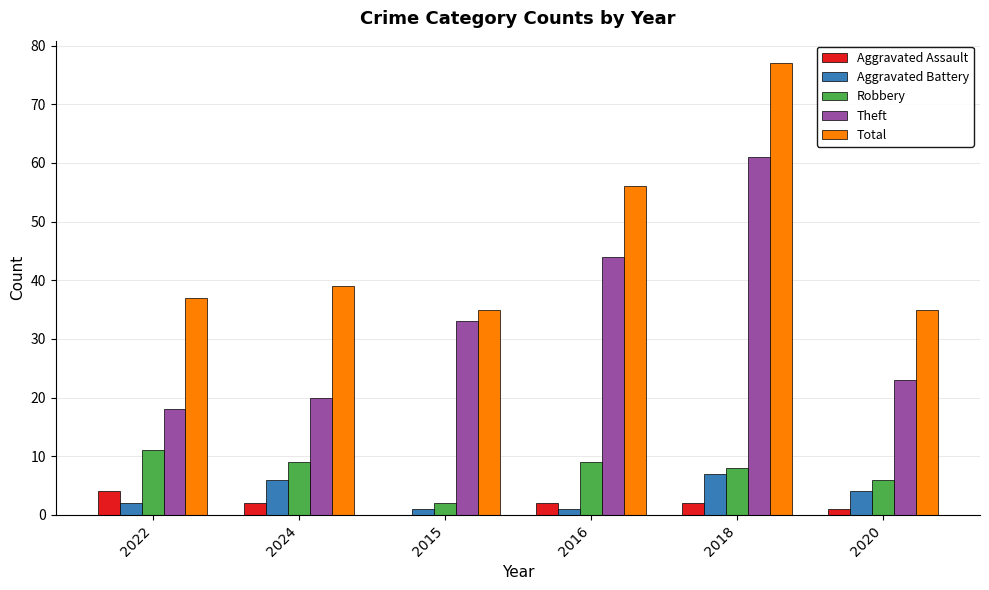

Reading right to left, list all the values displayed in this chart.

Aggravated Assault: 2020=1	2018=2	2016=2	2015=0	2024=2	2022=4
Aggravated Battery: 2020=4	2018=7	2016=1	2015=1	2024=6	2022=2
Robbery: 2020=6	2018=8	2016=9	2015=2	2024=9	2022=11
Theft: 2020=23	2018=61	2016=44	2015=33	2024=20	2022=18
Total: 2020=35	2018=77	2016=56	2015=35	2024=39	2022=37